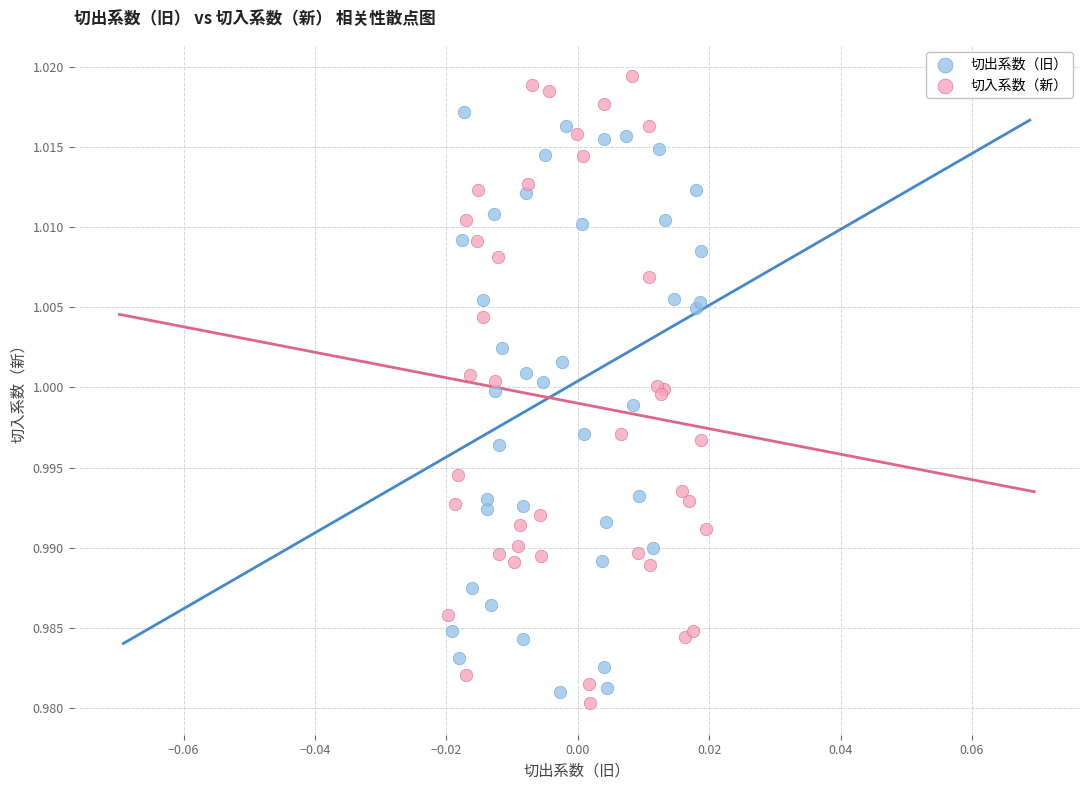

Which series reaches the minimum Y coordinate?

切入系数（新）